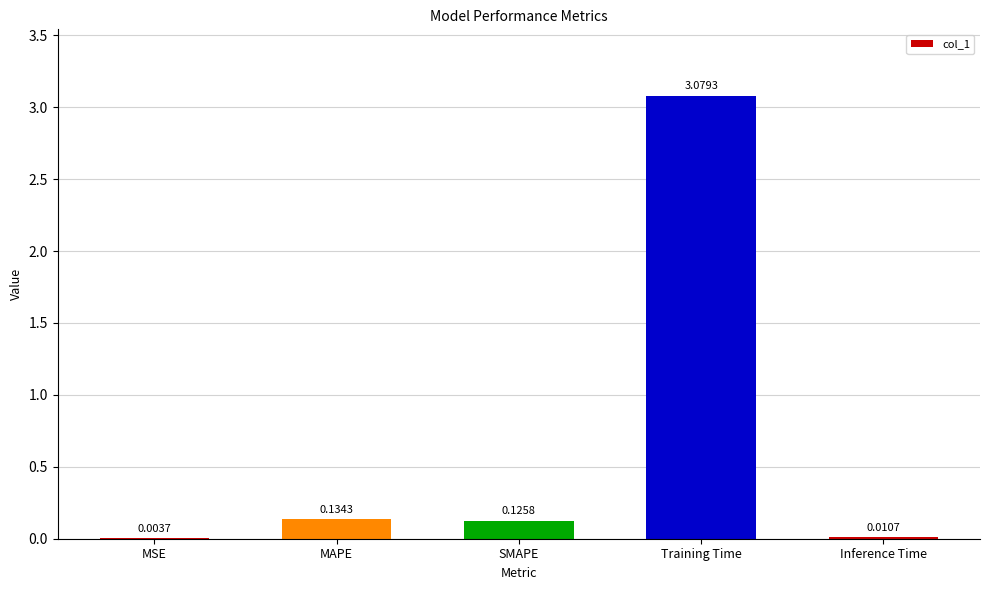

What is the sum of the values at MAPE and Training Time?

3.2